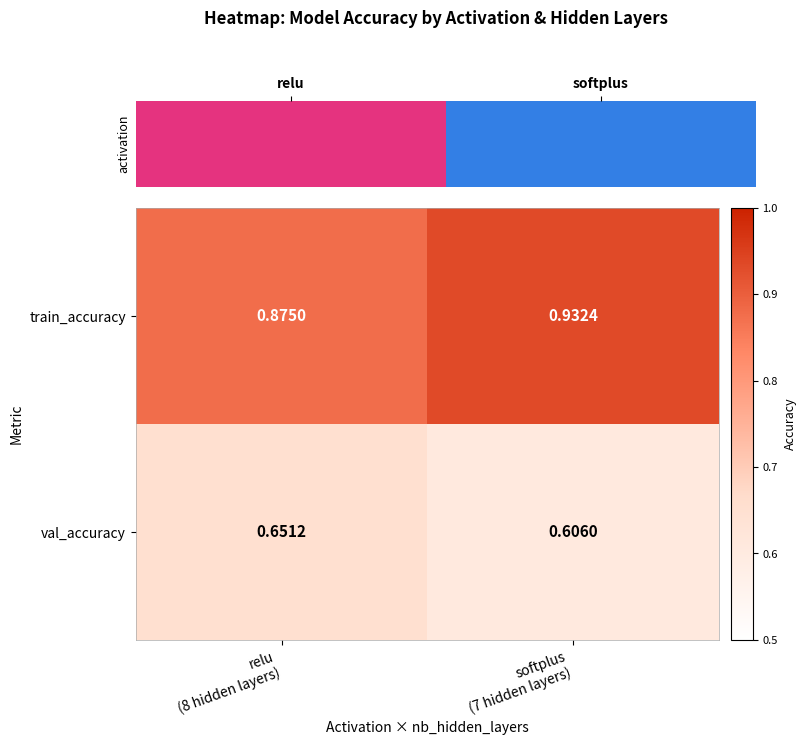

Which series has the largest total across all categories?

train_accuracy